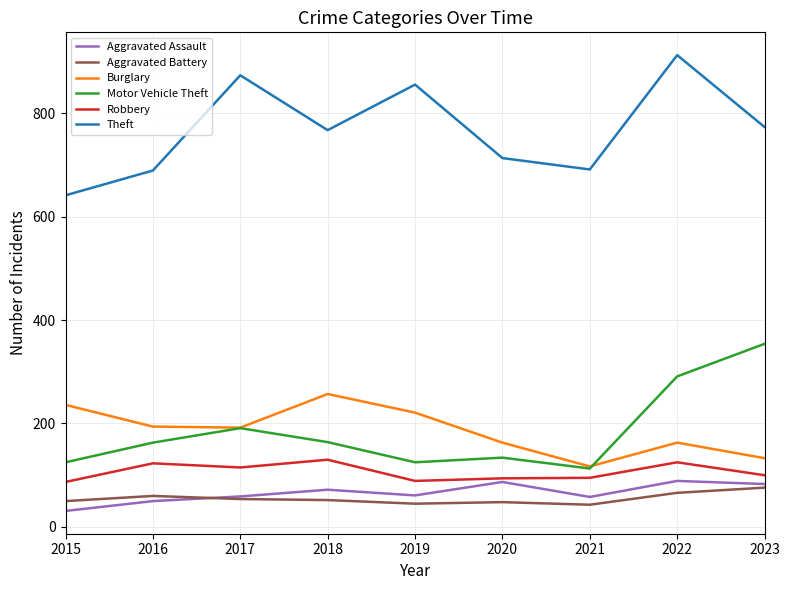

At which category does the chart reach its peak across all series?

2022